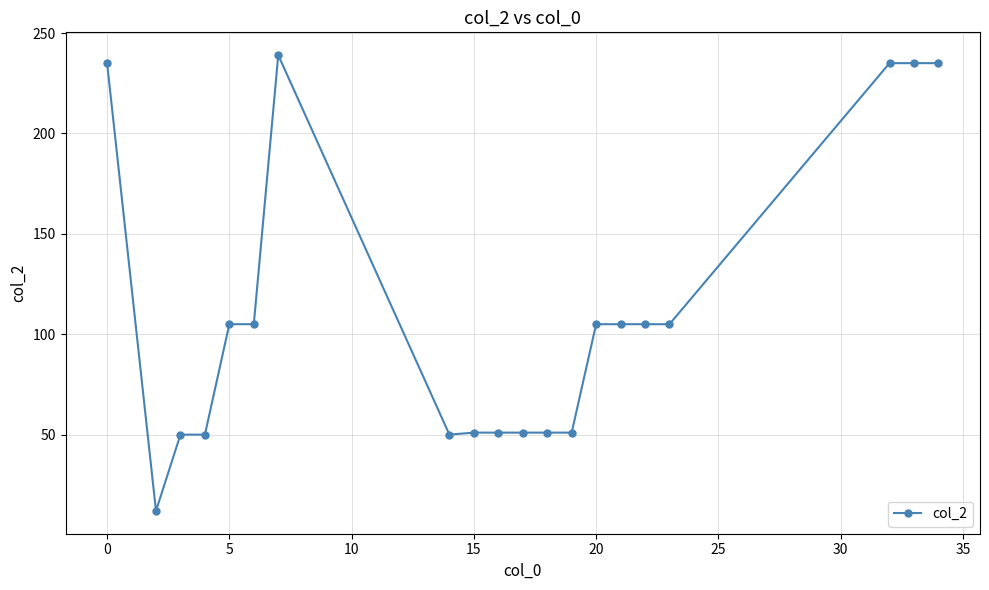

What is the greatest value displayed?

239